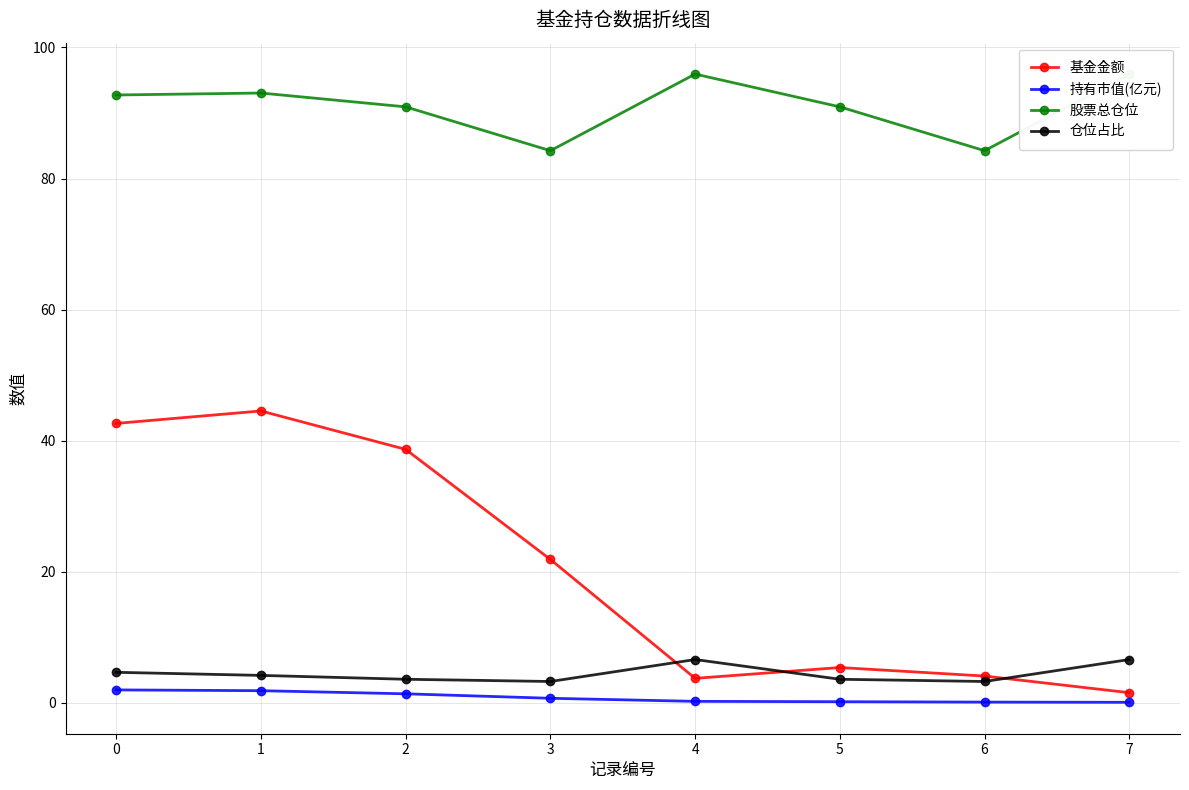

Reading left to right, list all the values displayed in this chart.

基金金额: 0=42.6	1=44.5	2=38.7	3=21.9	4=3.8	5=5.4	6=4.1	7=1.6
持有市值(亿元): 0=2.0	1=1.9	2=1.4	3=0.7	4=0.2	5=0.2	6=0.1	7=0.1
股票总仓位: 0=92.8	1=93.0	2=90.9	3=84.2	4=95.9	5=90.9	6=84.2	7=95.9
仓位占比: 0=4.7	1=4.2	2=3.6	3=3.3	4=6.6	5=3.6	6=3.3	7=6.6